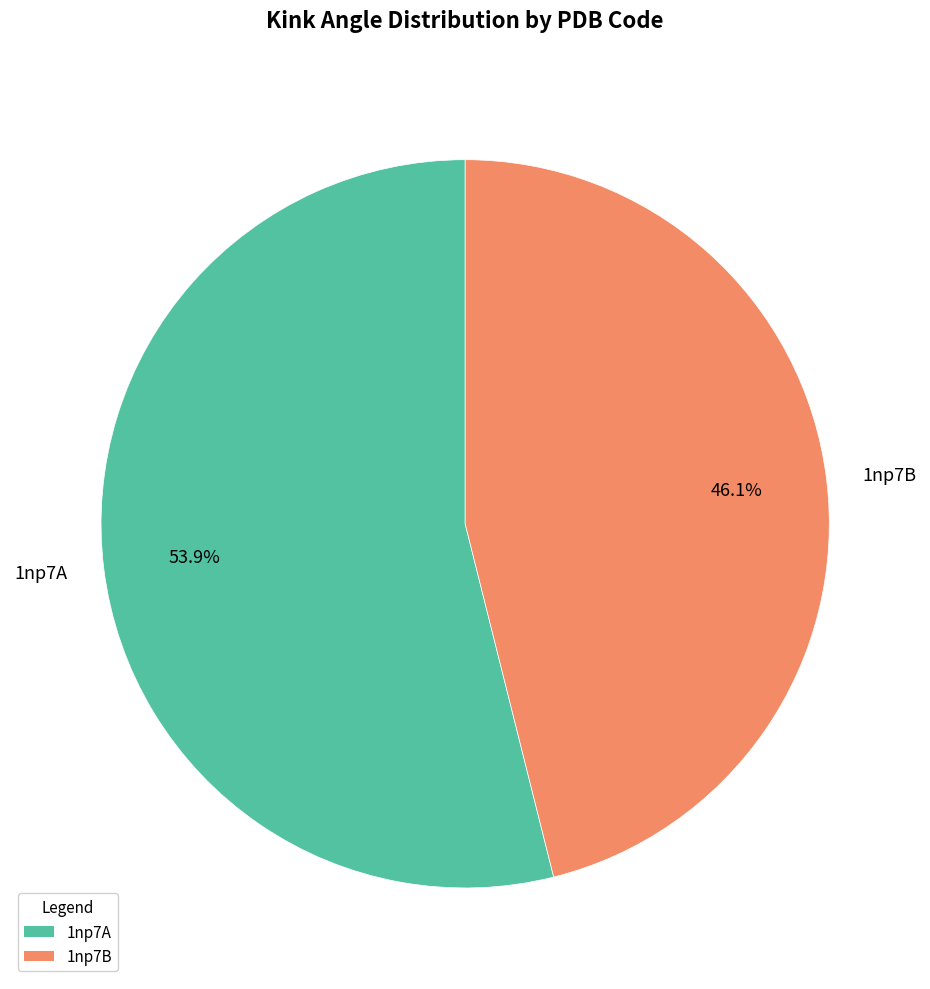

What is the total percentage of 1np7B and 1np7A?

100.0%